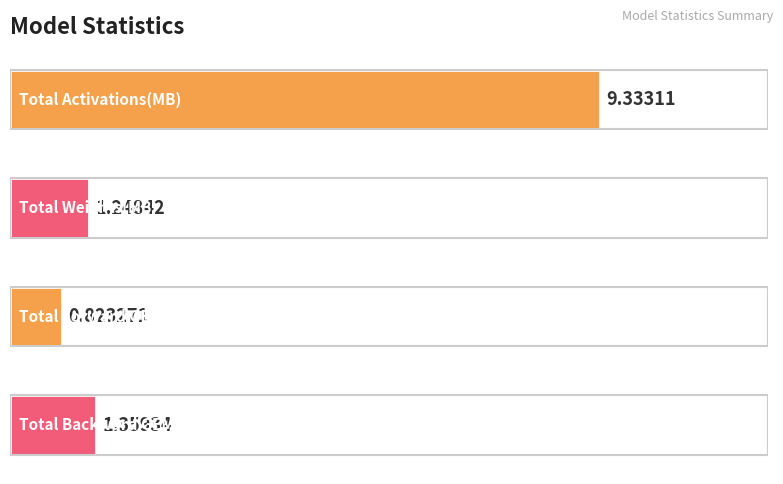

What is the sum of all values?

12.8